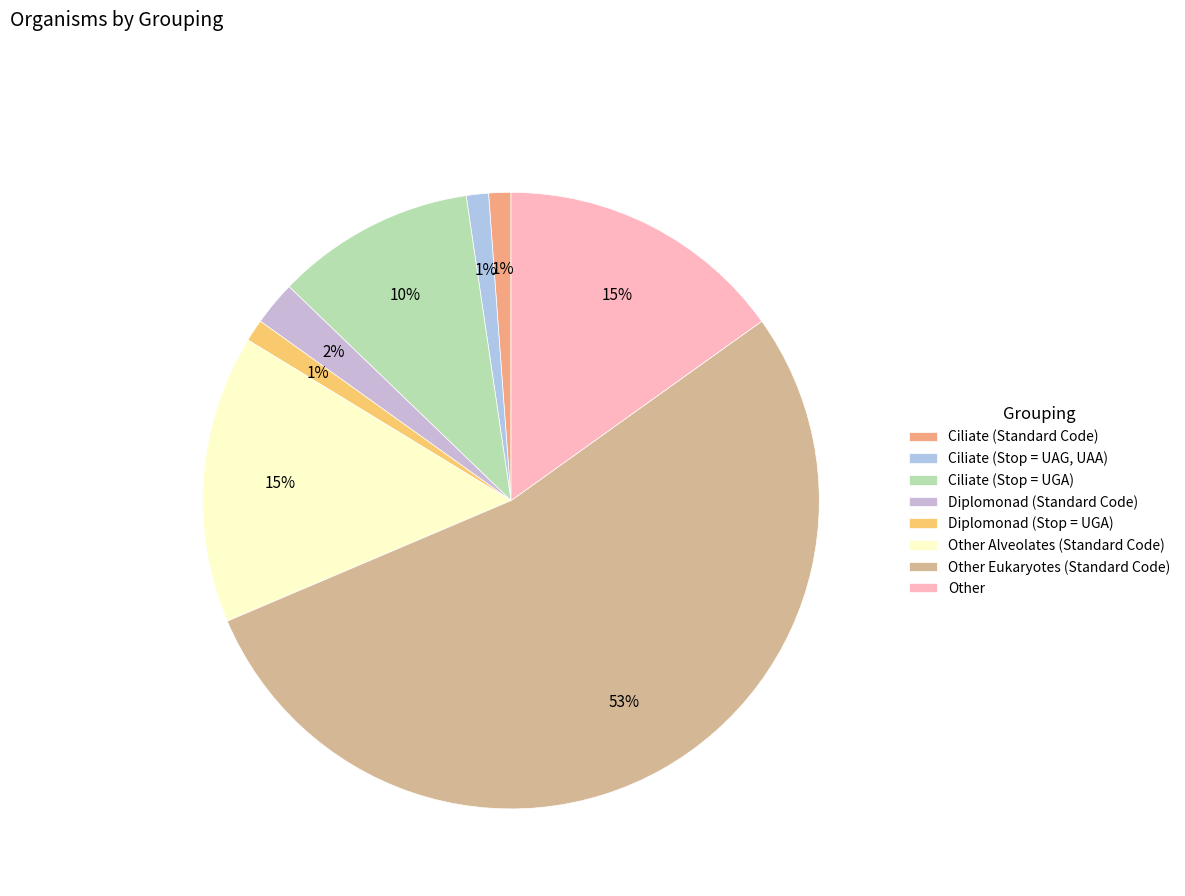

Which slice is the smallest?

Ciliate (Standard Code)